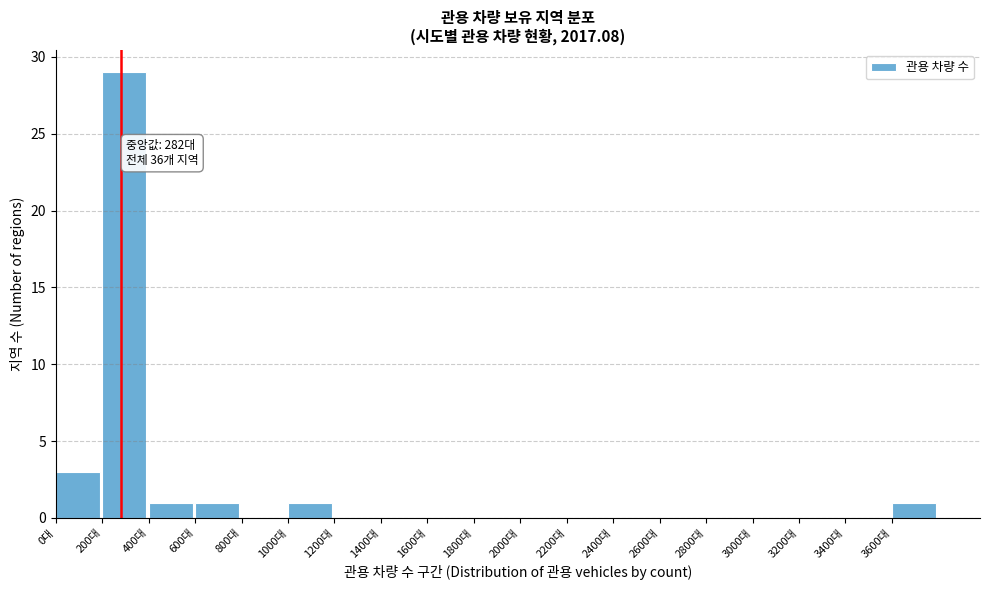

Over which range of the x-axis is the bar tallest?

200 to 400